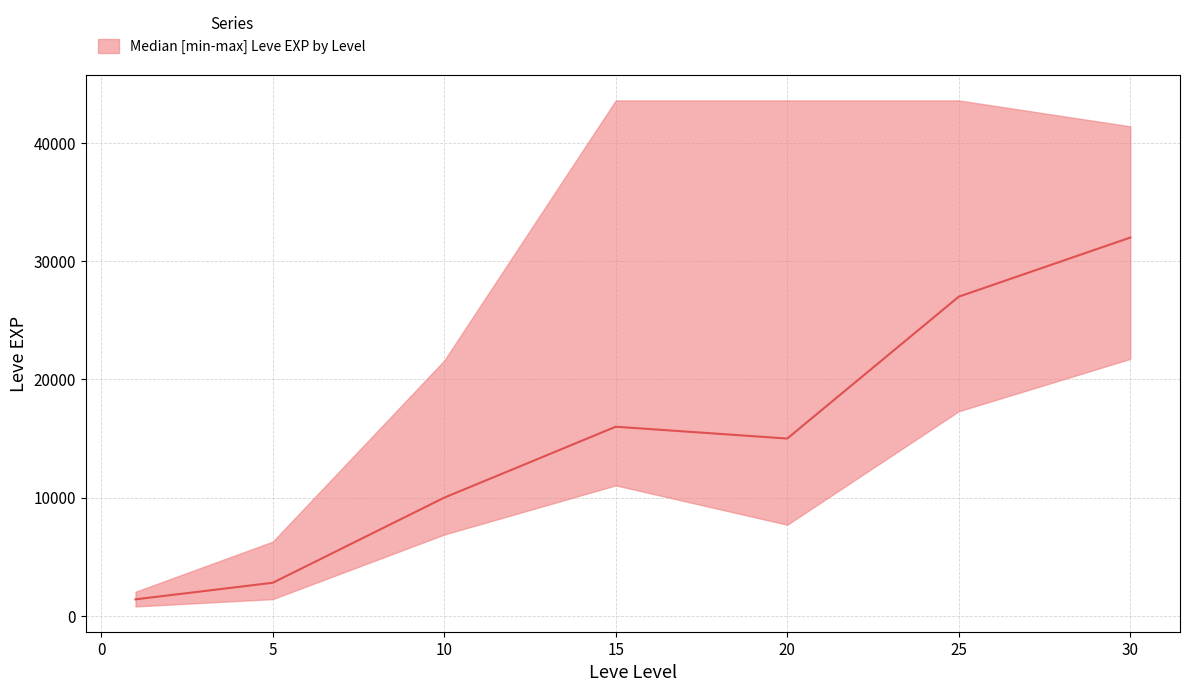

True or false: median and lower intersect in this chart.

False